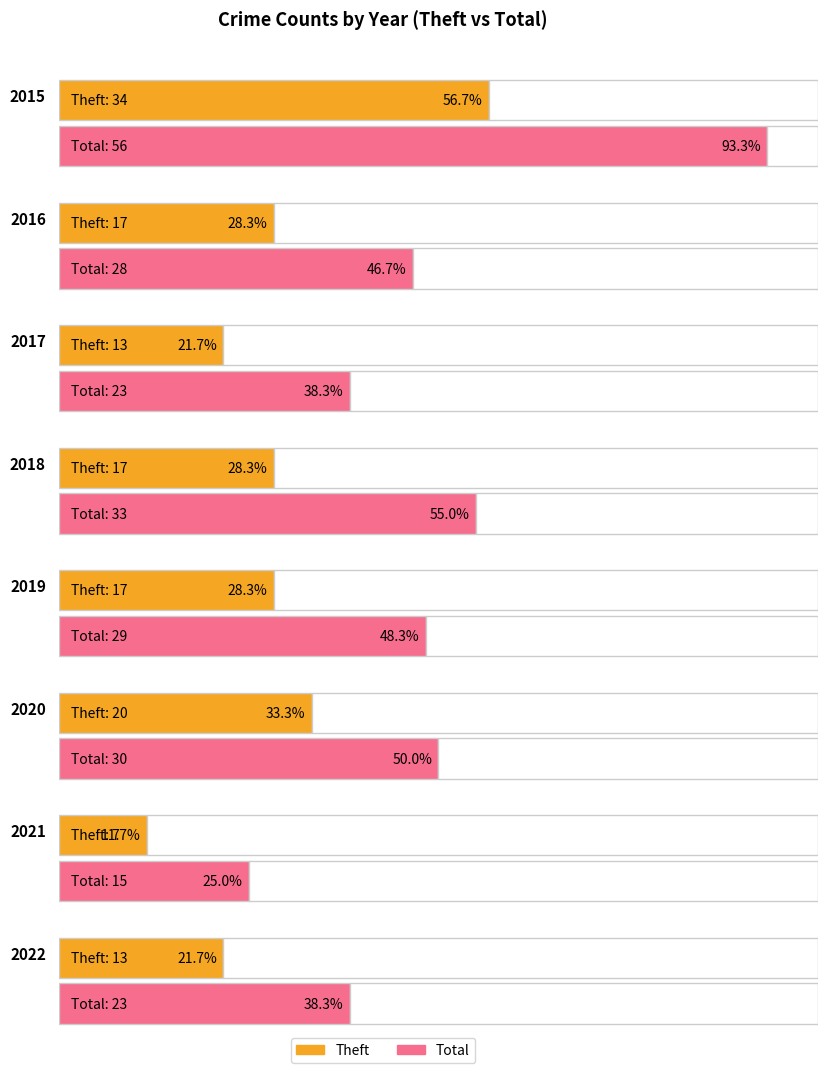

Which series has the largest range (max minus min)?

Total